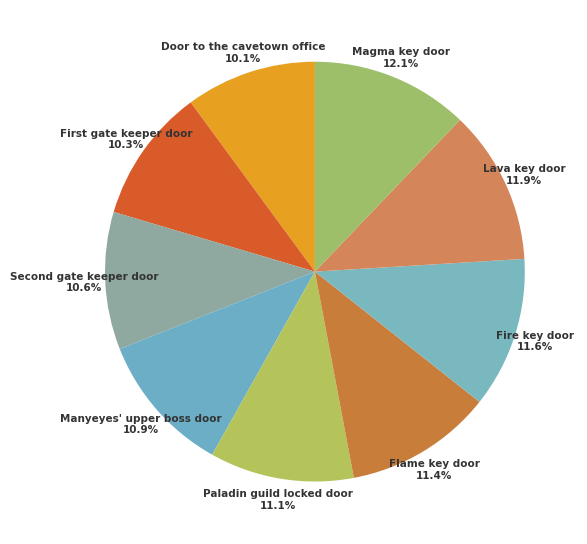

True or false: Fire key door accounts for 12% of the total.

True